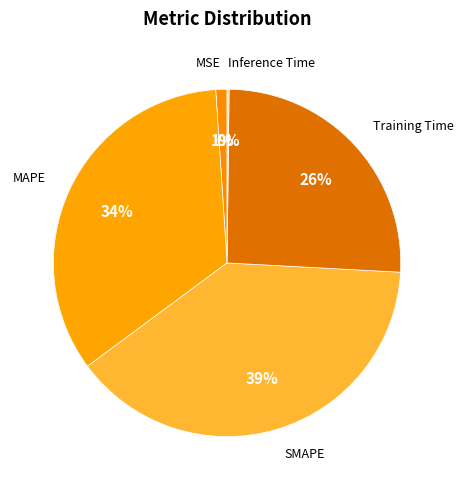

To the nearest percent, what is the average slice percentage?

20%